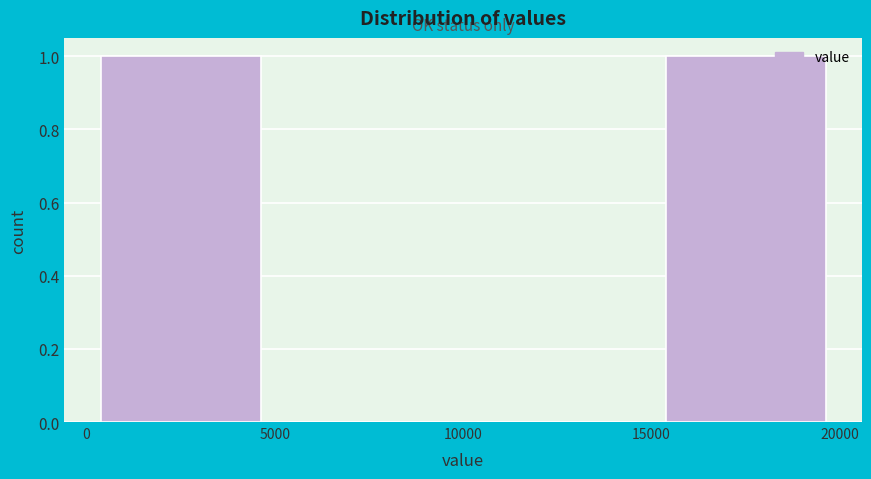

Reading left to right, list every bar in this chart as the range it spans on the x-axis followed by its height. The values are not printed on the chart, so give them approximately, as read against the axis.

0 to 5000: 1
5000 to 10000: 0
10000 to 15000: 0
15000 to 20000: 1